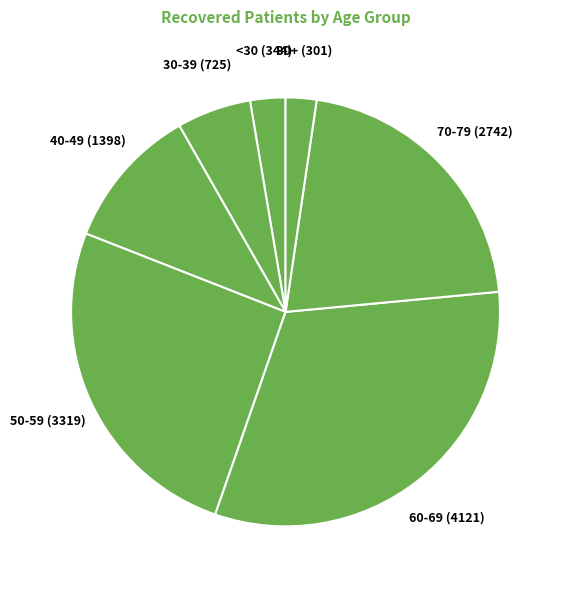

Is there any slice that represents more than half of the pie?

No